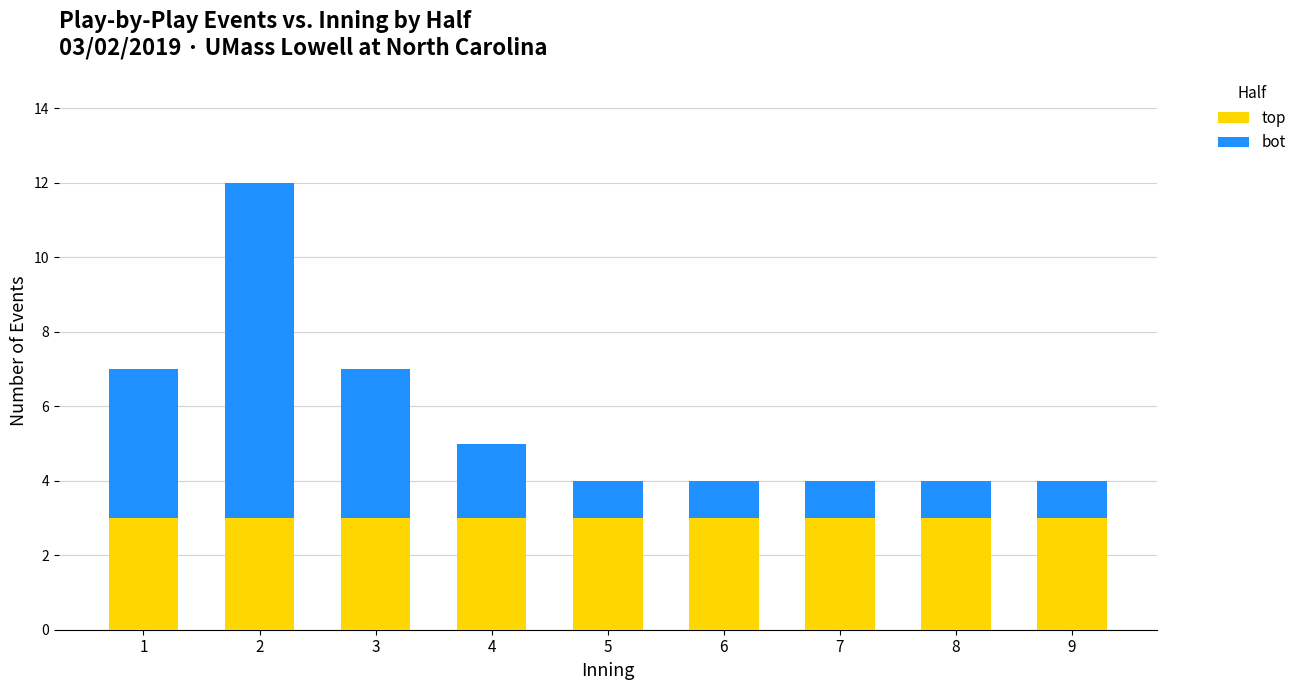

What is the minimum value for top?

3